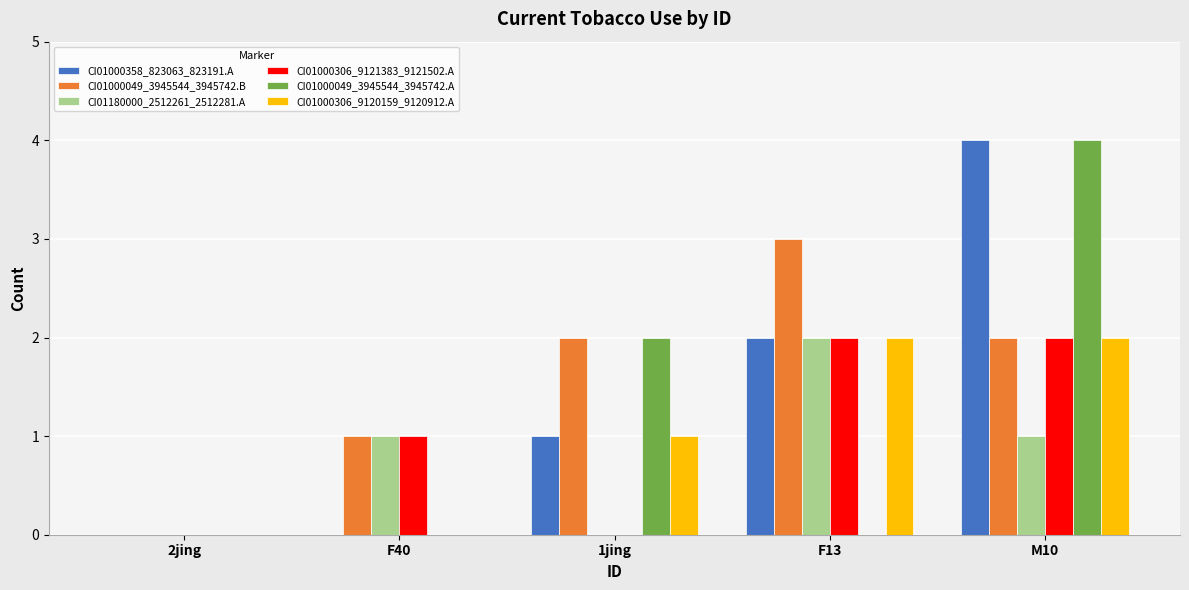

What is the approximate value of CI01000049_3945544_3945742.A at 1jing?

2